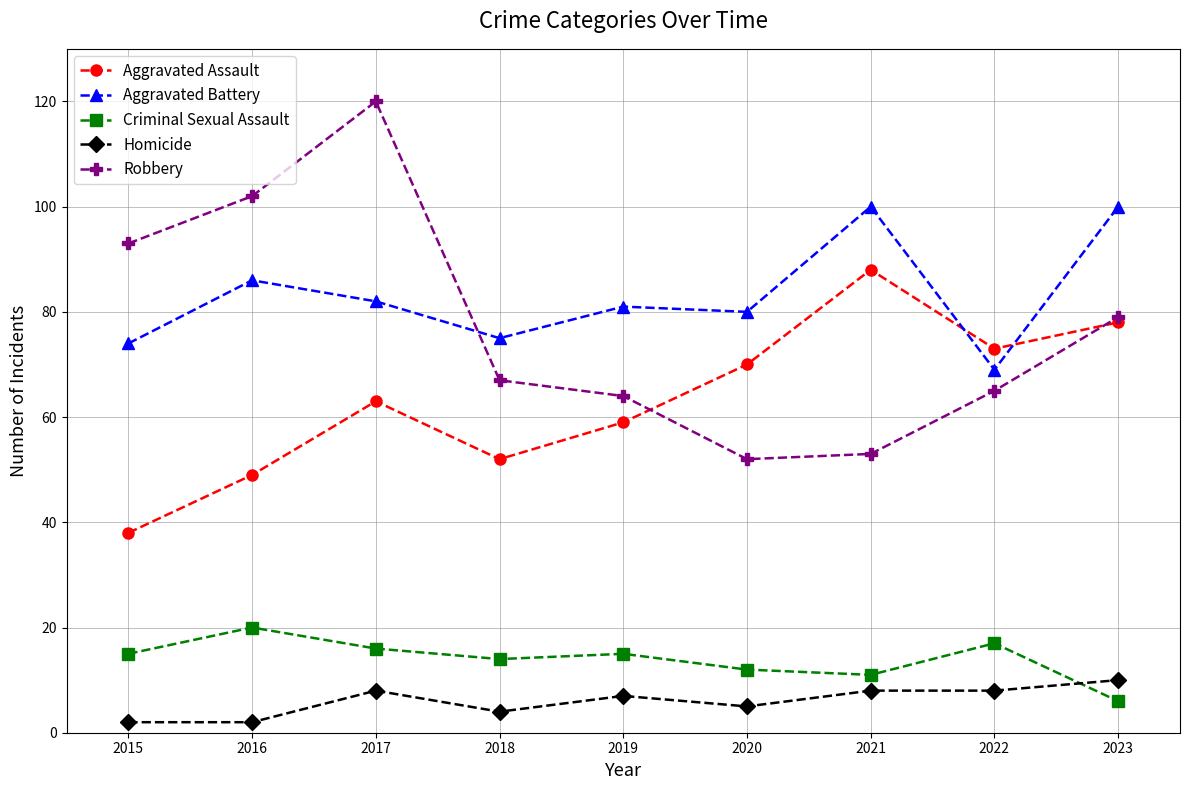

At which category does Aggravated Battery reach its first local peak?

2016